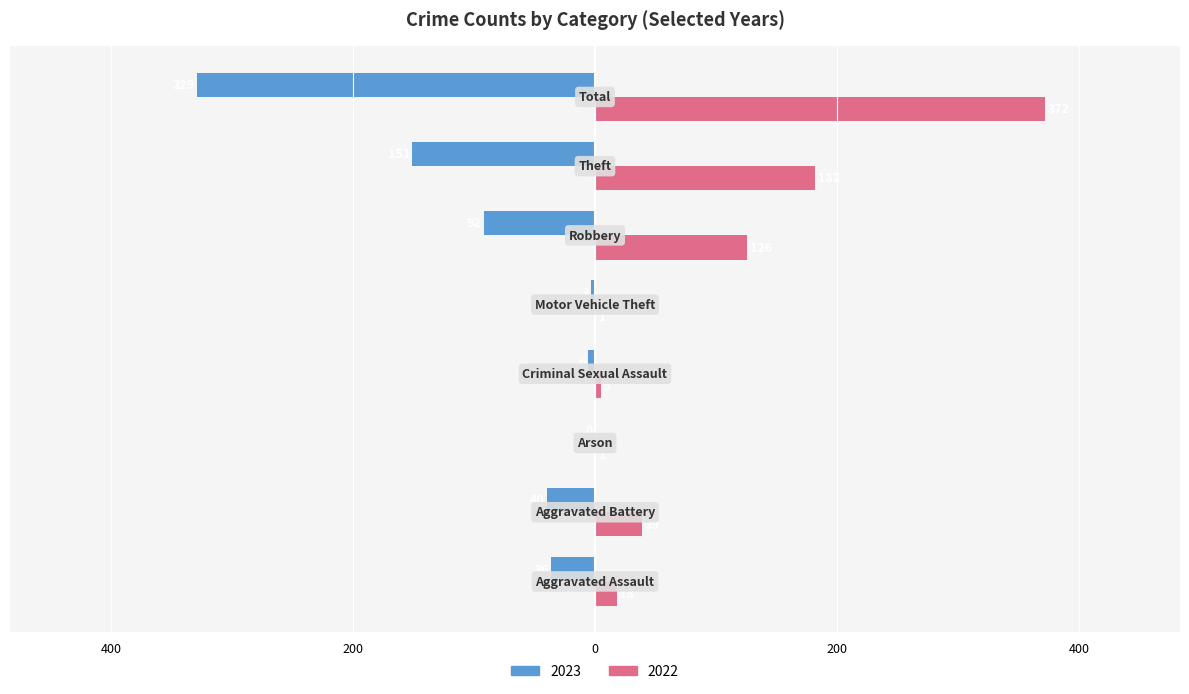

What are all the series names shown in the legend?

2023, 2022